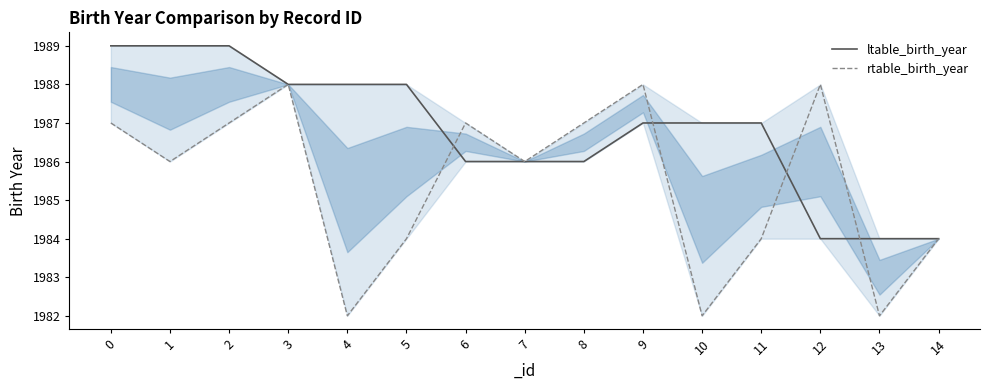

Where is ltable_birth_year nearest to the value 1986?

6